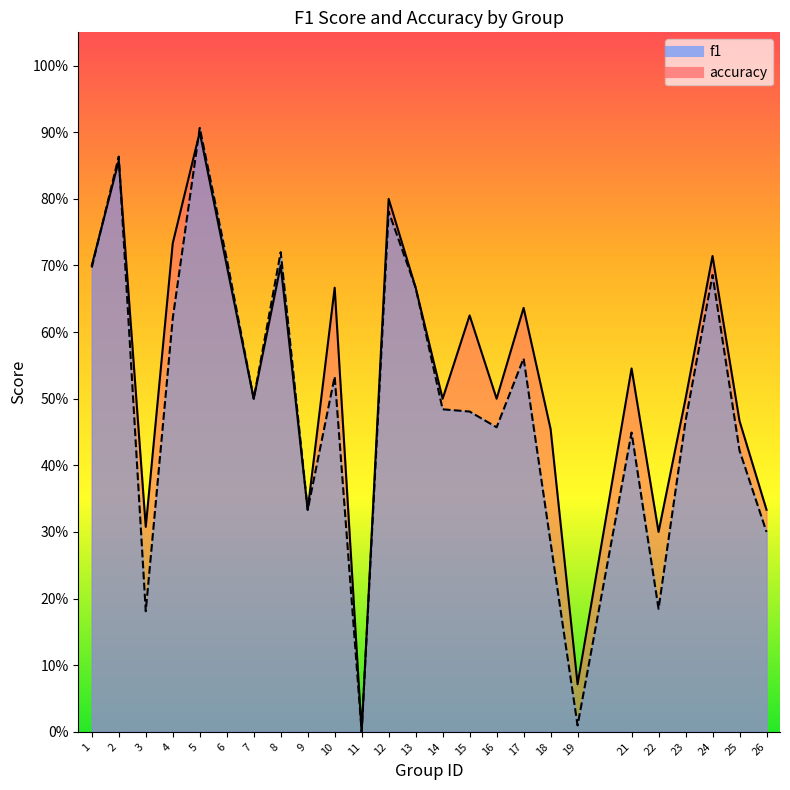

Reading left to right, list all the values displayed in this chart.

f1: 0.7	0.9	0.2	0.6	0.9	0.7	0.5	0.7	0.3	0.5	0.0	0.8	0.7	0.5	0.5	0.5	0.6	0.3	0.0	0.4	0.2	0.5	0.7	0.4	0.3
accuracy: 0.7	0.9	0.3	0.7	0.9	0.7	0.5	0.7	0.3	0.7	0.0	0.8	0.7	0.5	0.6	0.5	0.6	0.5	0.1	0.5	0.3	0.5	0.7	0.5	0.3